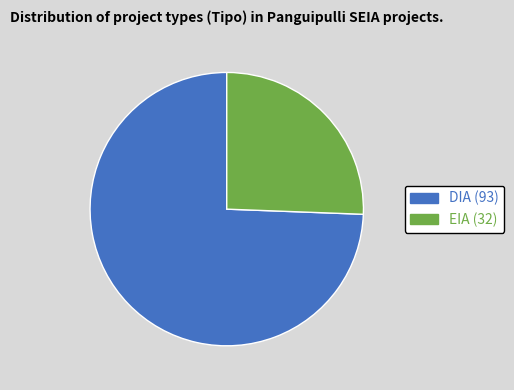

How many segments does this pie chart have?

2